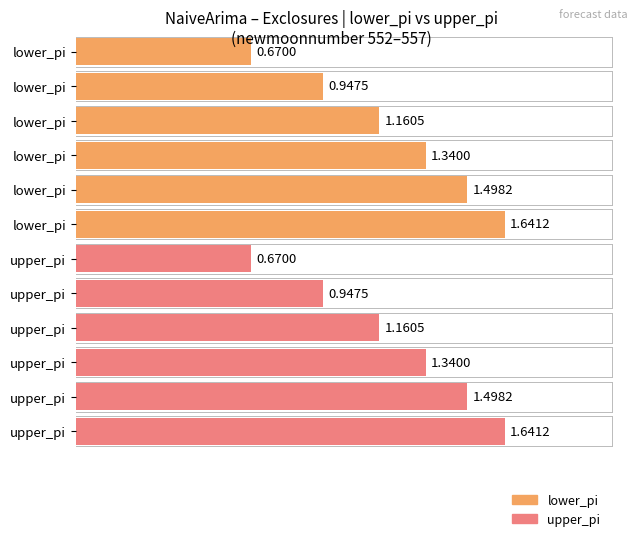

The lower_pi series shows -1.0 at 5. True or false?

False